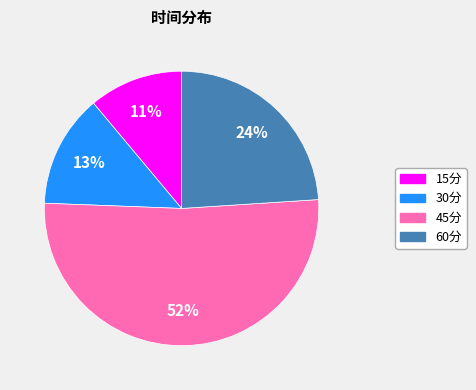

Count the number of slices in the pie.

4